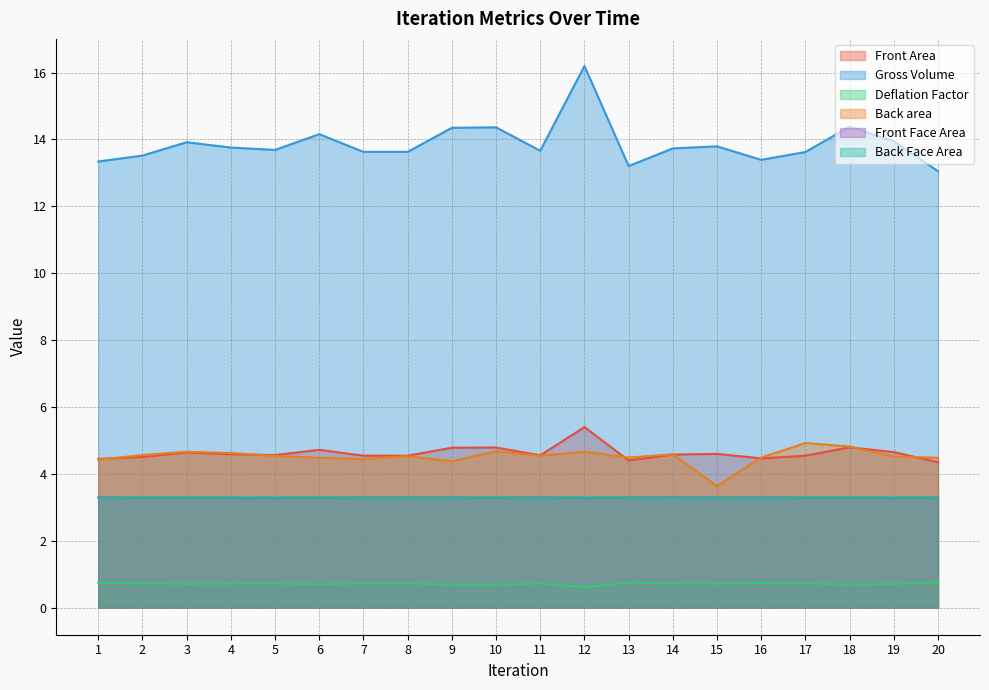

How many interior local valleys does the Front Face Area series have?

7